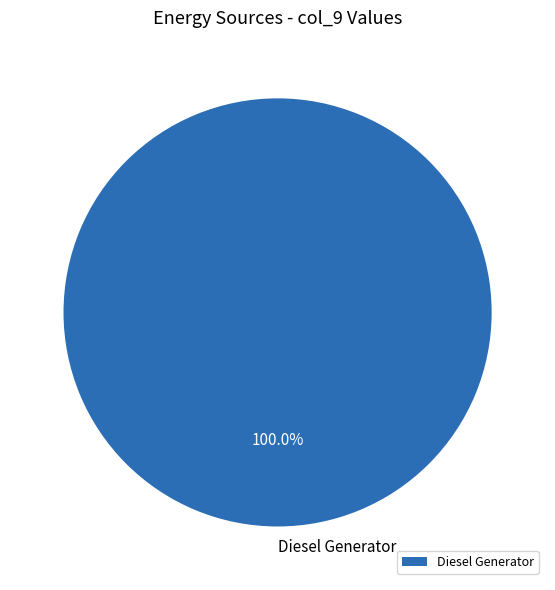

Rank the categories by value from lowest to highest.

Diesel Generator